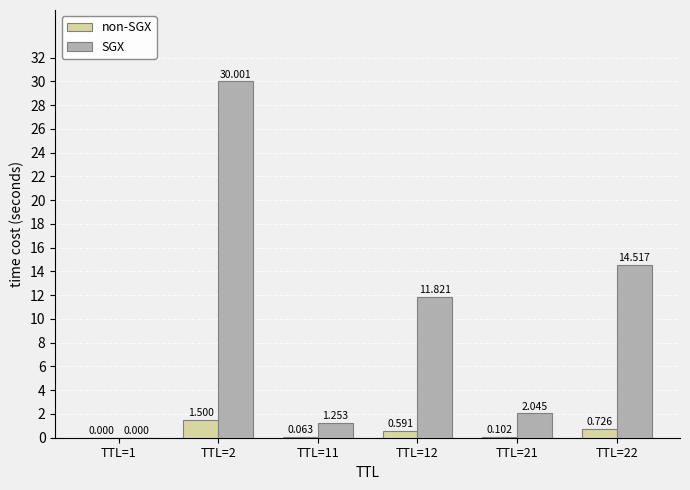

Which category has the highest value across all series?

TTL=2